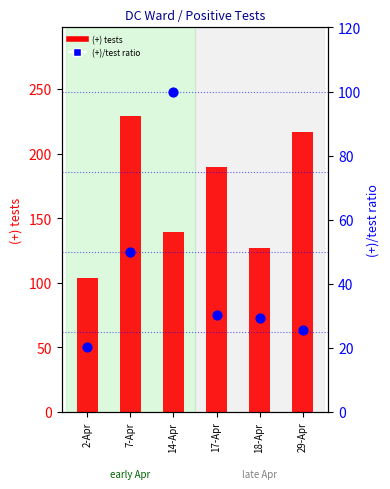

Which series reaches the minimum Y coordinate?

(+)/test ratio